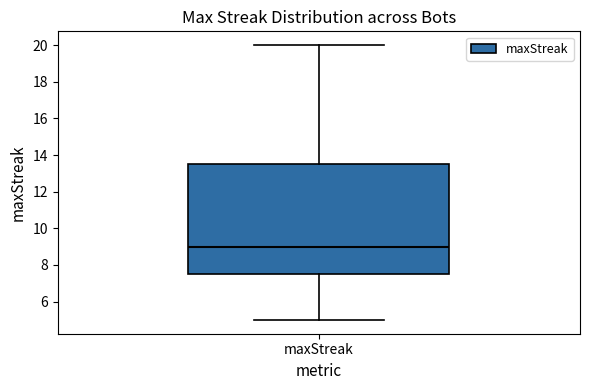

Transcribe this box plot: give where the median line is, the range the box spans, and where the two whiskers end, as read against the y-axis. The values are not printed on the chart, so give them approximately, as read against the axis.

median 9.0, box 7.6 to 13.6, whiskers 5.0 to 20.0